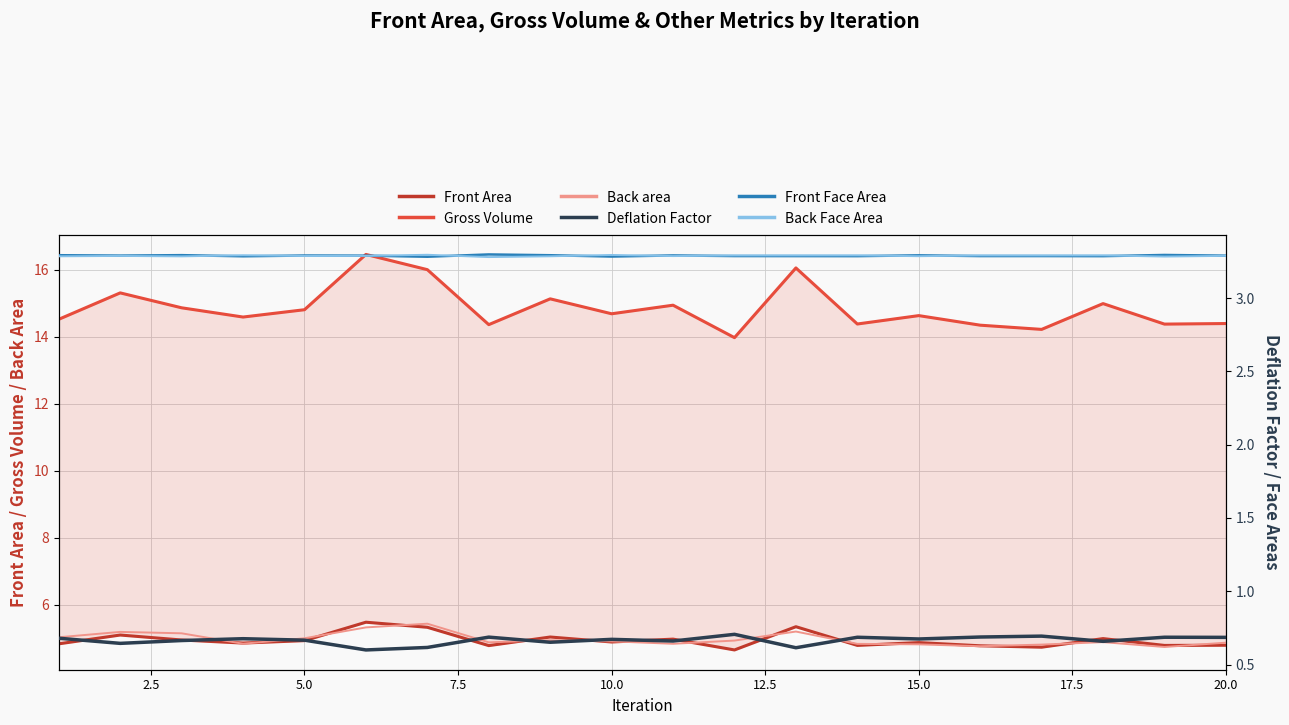

The Back area series shows 4.8 at 15.0. True or false?

True